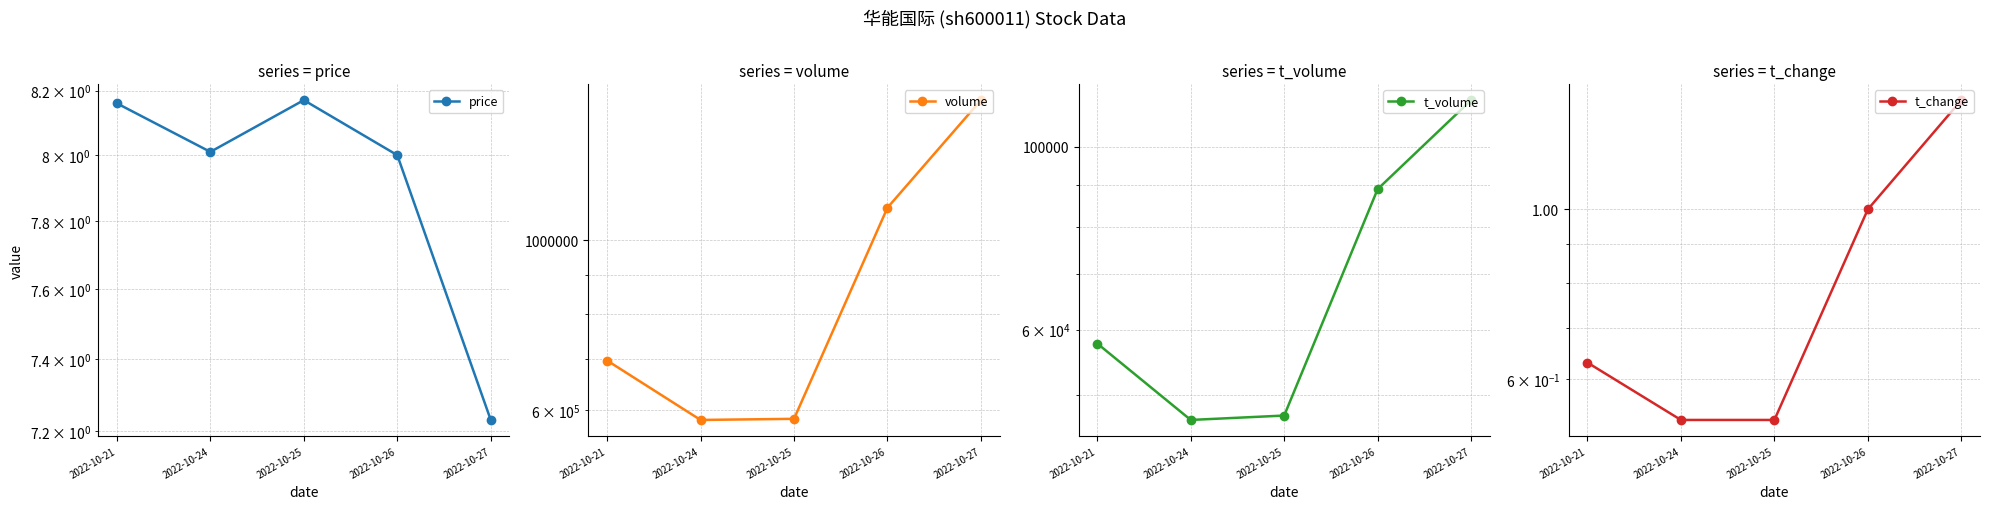

Reading left to right, extract all data points from this chart.

price: 8.2	8.0	8.2	8.0	7.2
volume: 696054.0	581954.0	583922.0	1103368.0	1525790.0
t_volume: 57708.0	46603.0	47180.0	88877.0	113987.0
t_change: 0.6	0.5	0.5	1.0	1.4